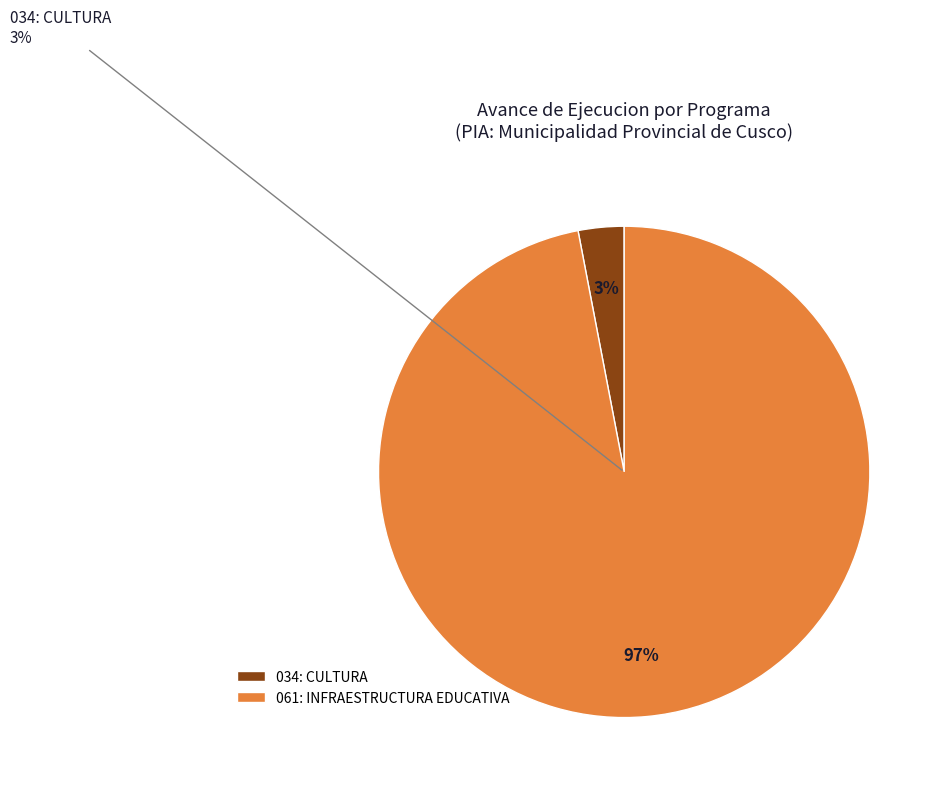

Which slice represents more than half of the pie?

061: INFRAESTRUCTURA EDUCATIVA